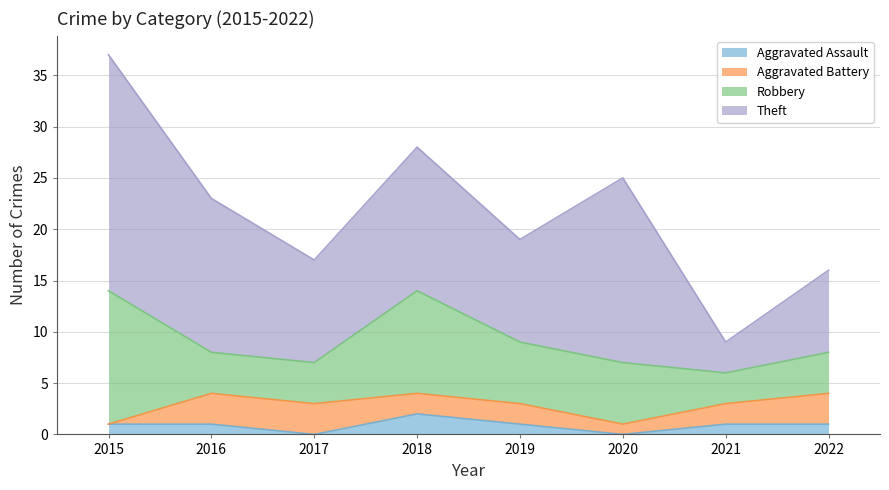

After their last crossing, which series has the higher values: Aggravated Assault or Aggravated Battery?

Aggravated Battery